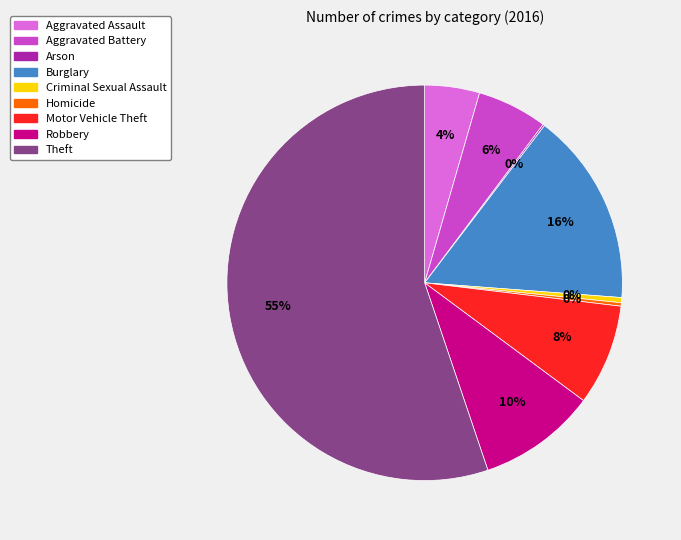

To the nearest percent, what percentage of the pie is Motor Vehicle Theft?

8%